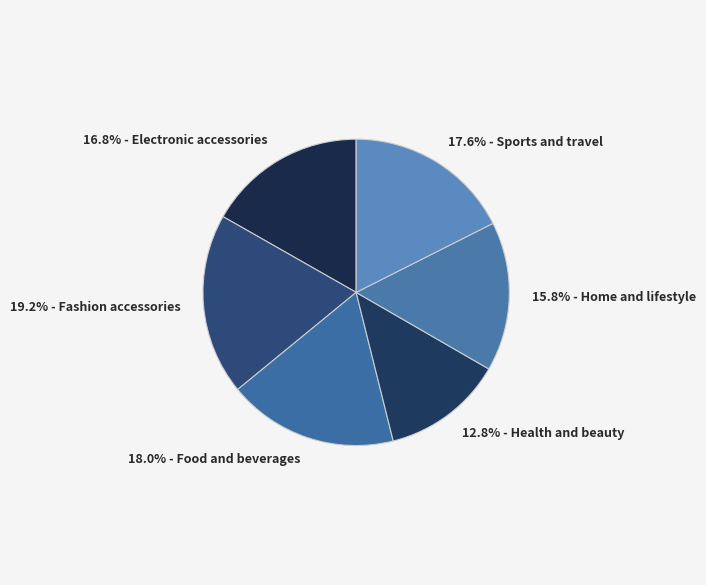

How many slices are in this pie chart?

6